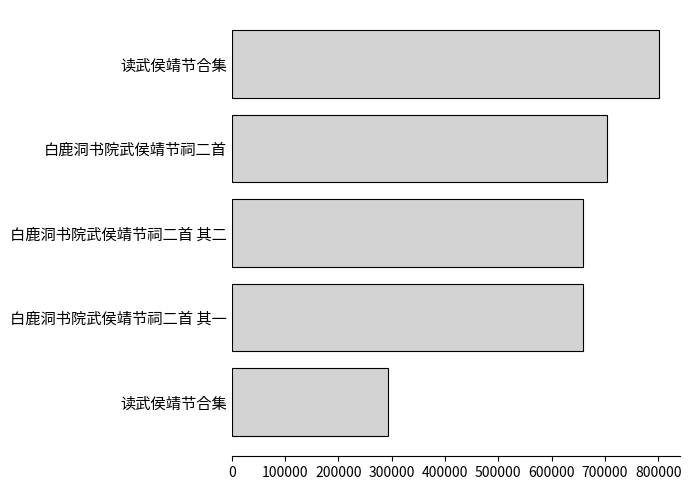

How many data points does each series have?

5